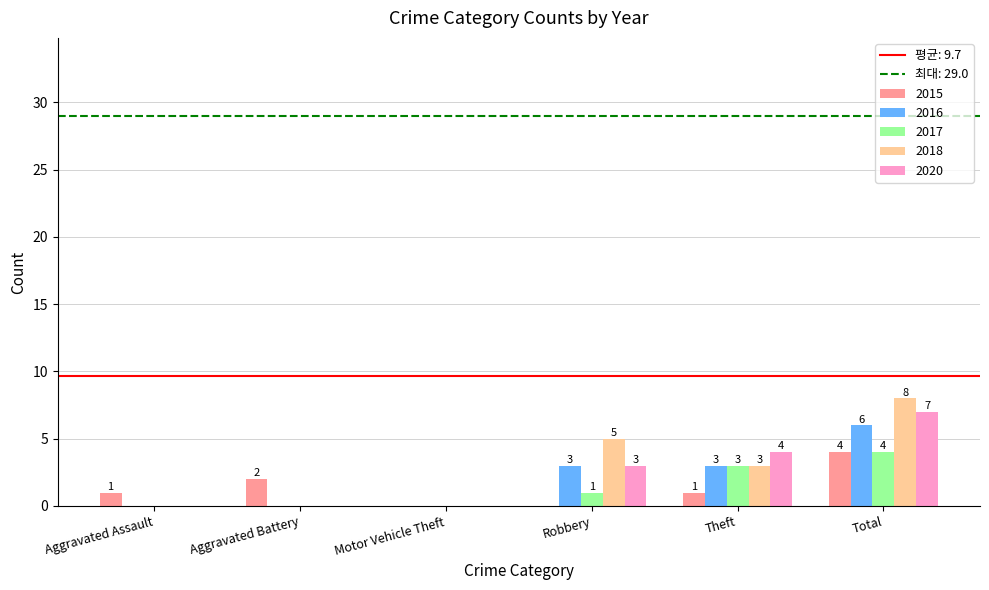

How many groups of bars are there?

6